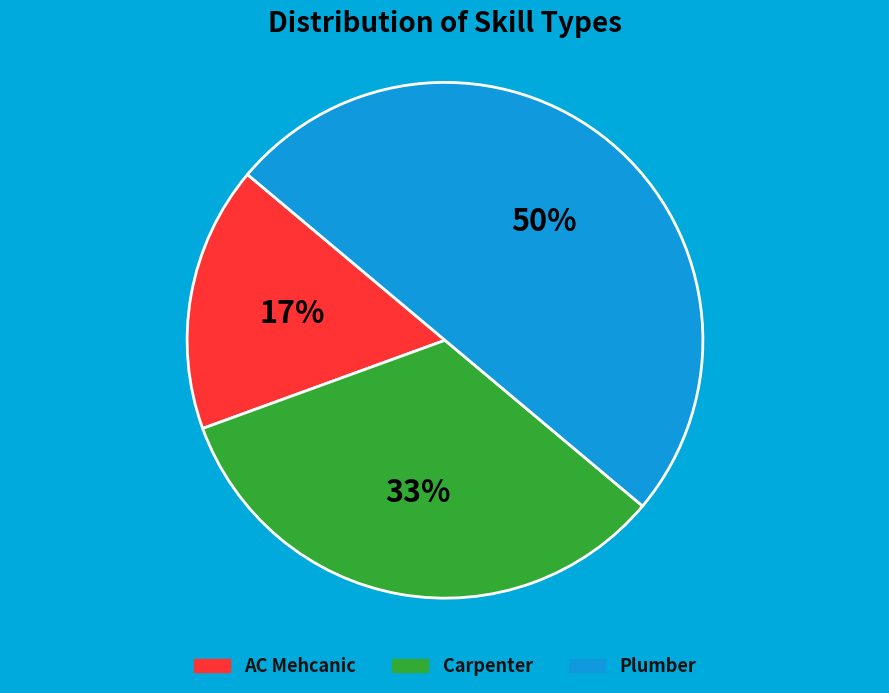

Does Carpenter represent more than half of the total?

No